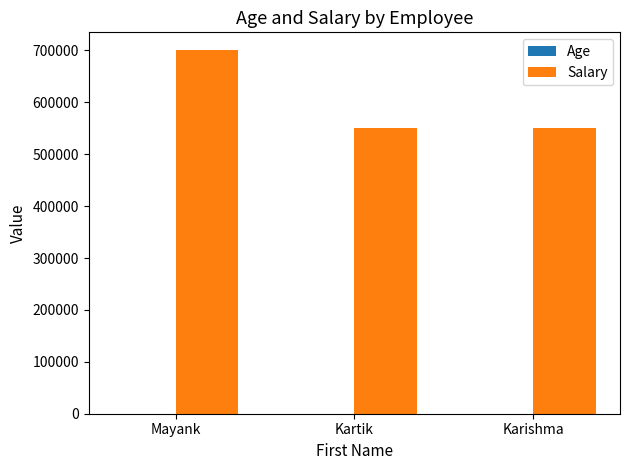

The Salary series shows 550000 at Karishma. True or false?

True